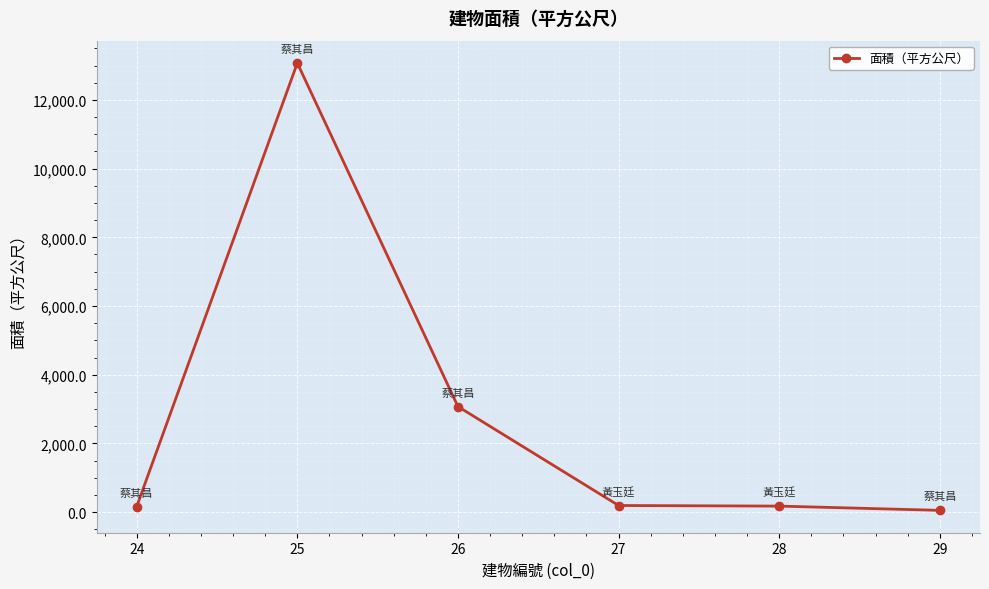

How many data points are less than 193?

3